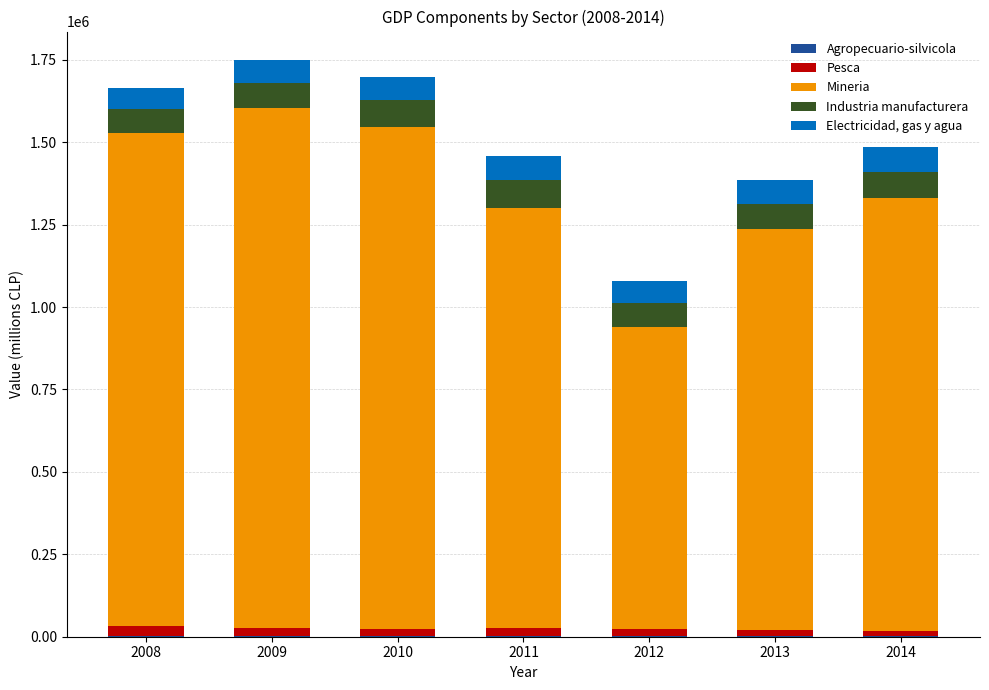

Which series has the largest total across all categories?

Mineria